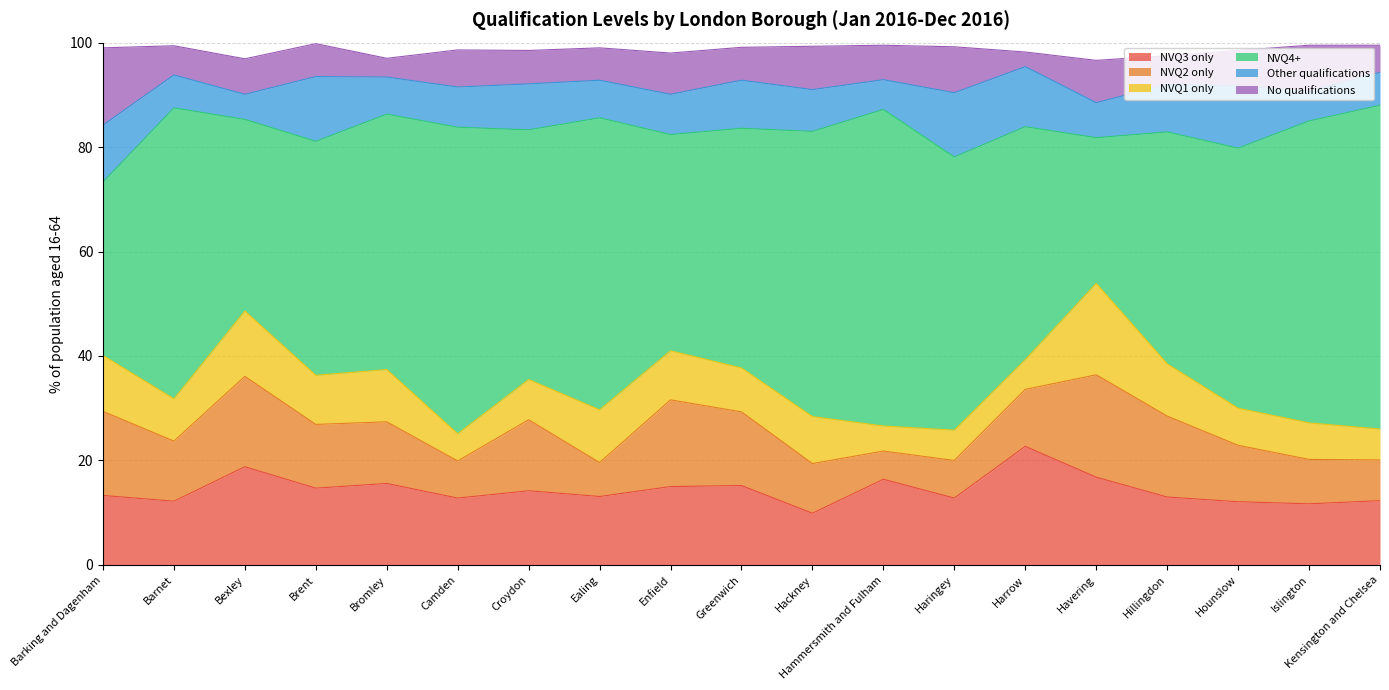

What is the label of the 17th point from the right?

Bexley